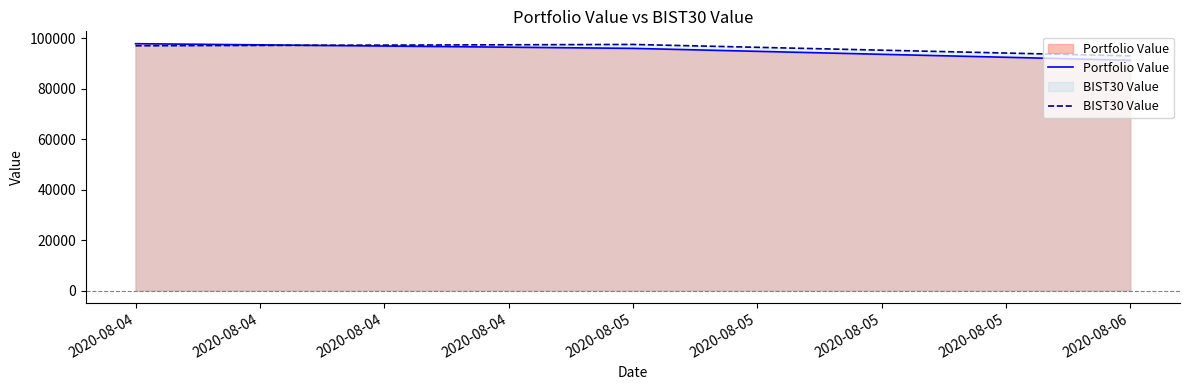

How many data points does each series have?

3